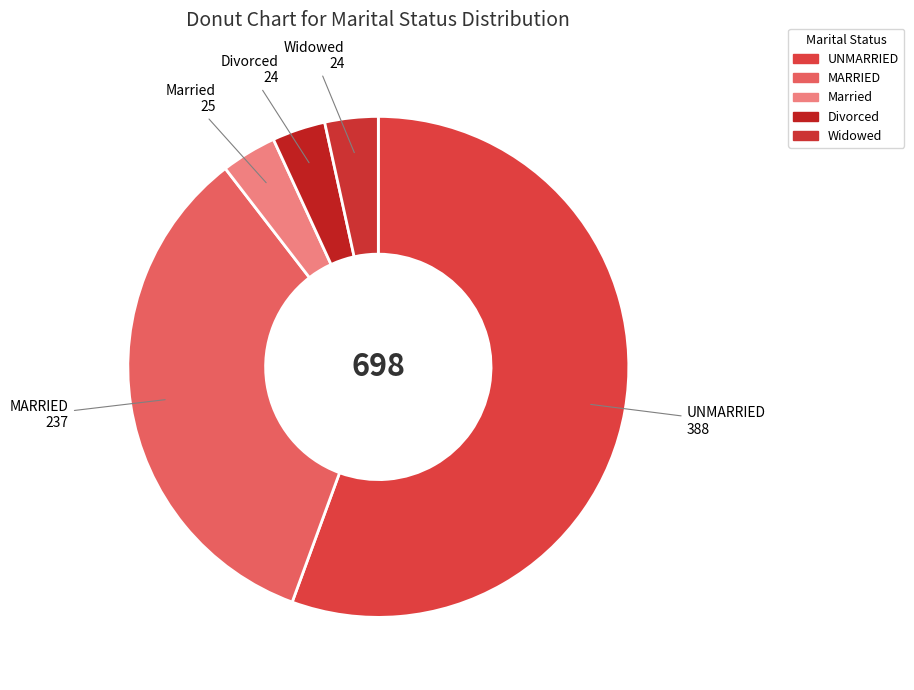

Combined, do Widowed and Married account for over 50%?

No